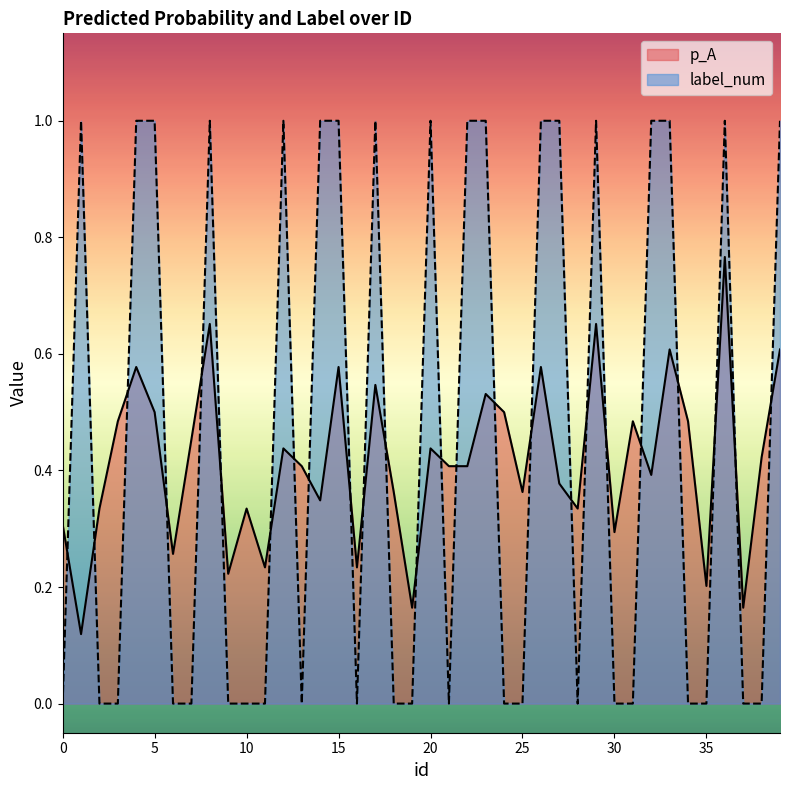

Which series changed the most between 9 and 30?

p_A